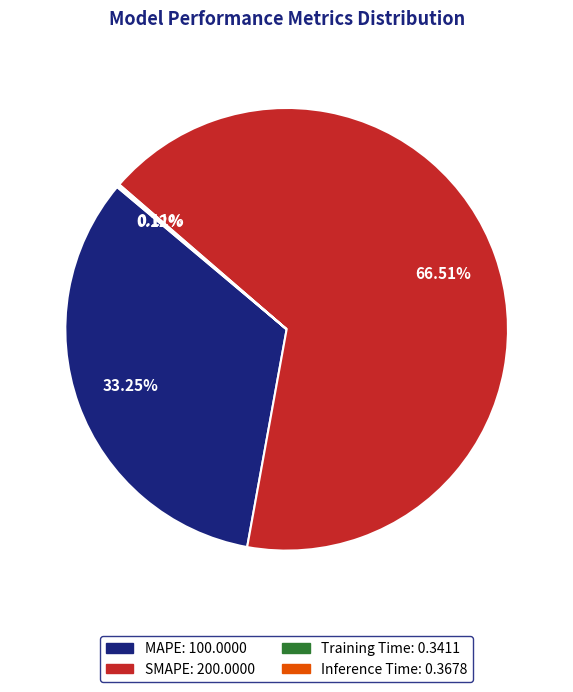

Which slice is the largest?

SMAPE